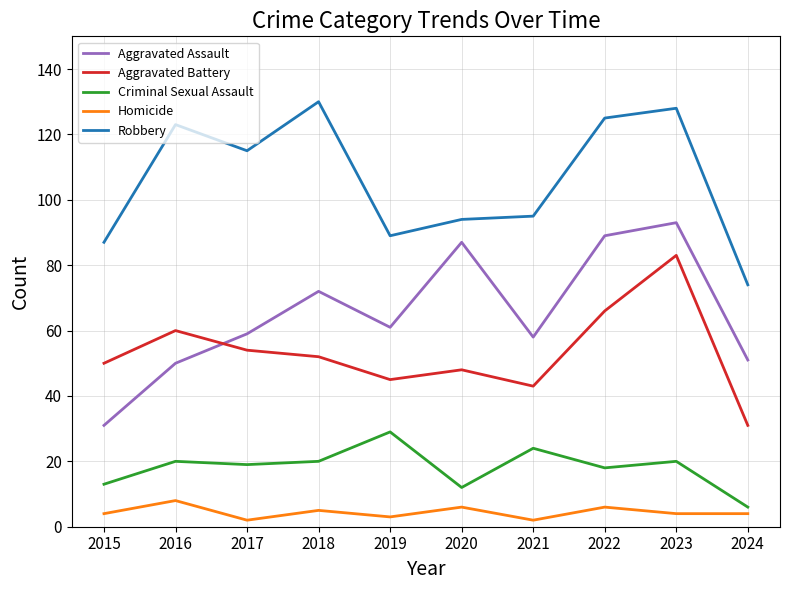

What is the minimum value for Aggravated Battery?

31